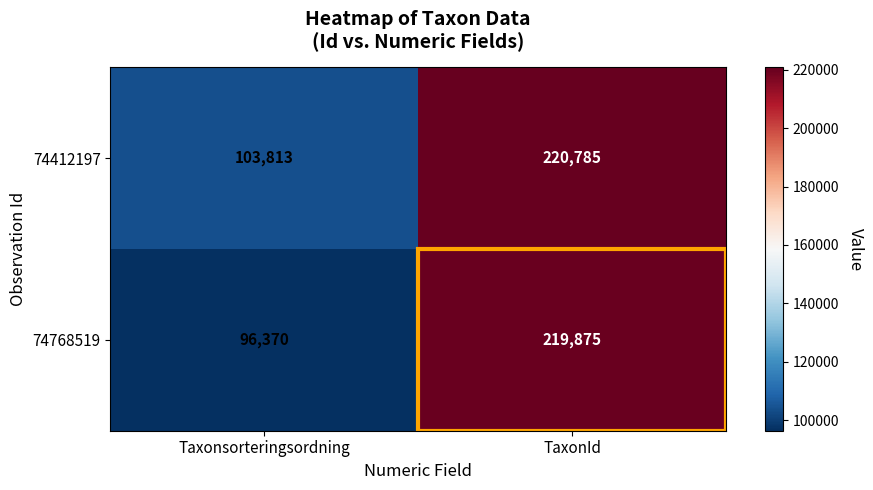

Rank the categories by 74768519 value from highest to lowest.

TaxonId, Taxonsorteringsordning